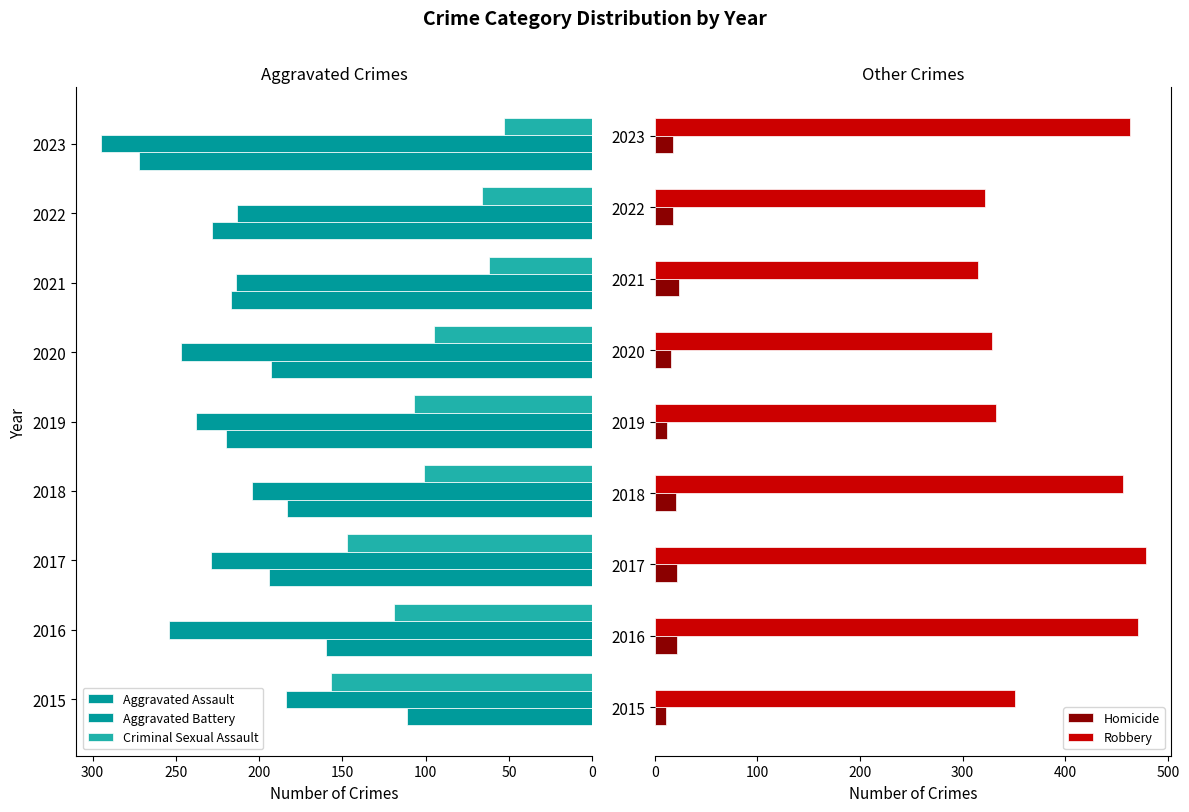

How many data points in Criminal Sexual Assault are less than 101?

4